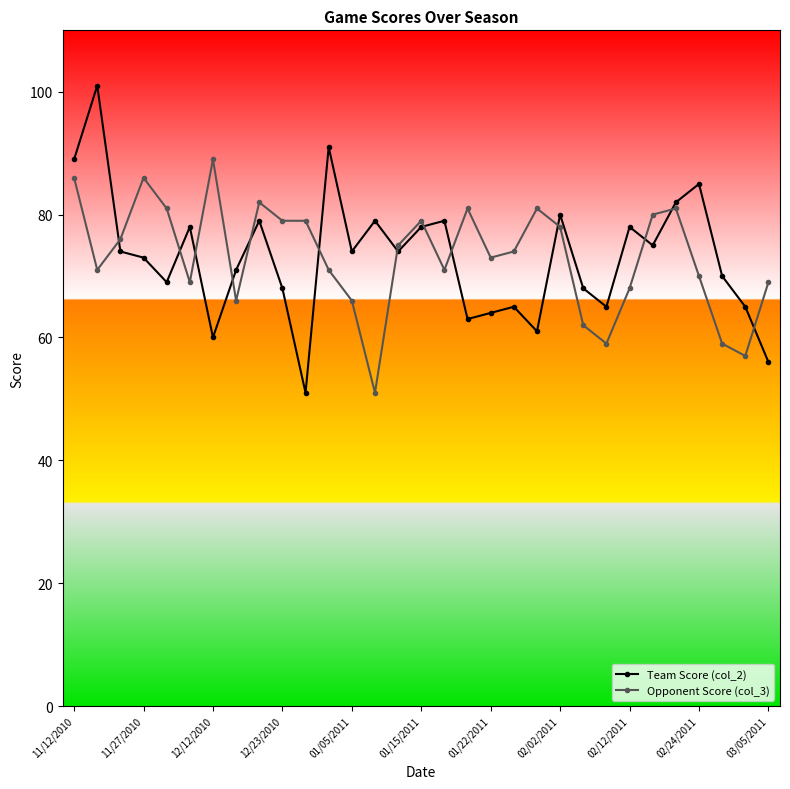

How many data points in Team Score (col_2) are less than 74?

15